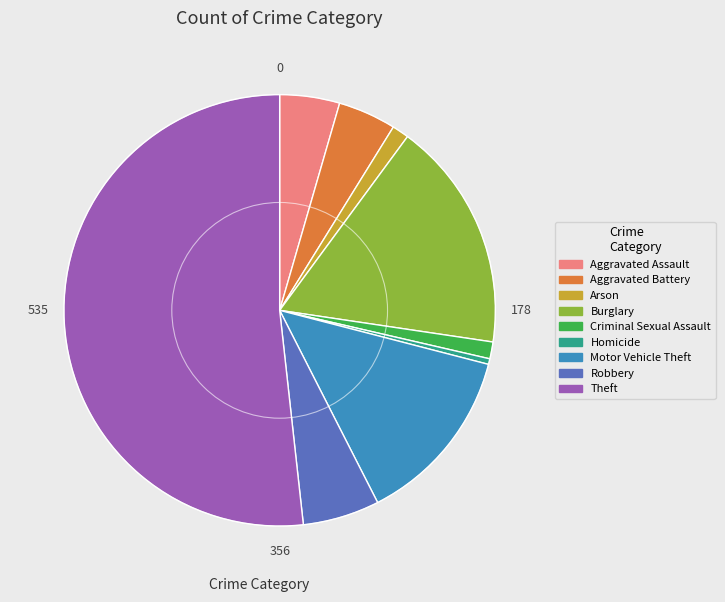

What is the ratio of the value at Burglary to the value at Arson?

13.7